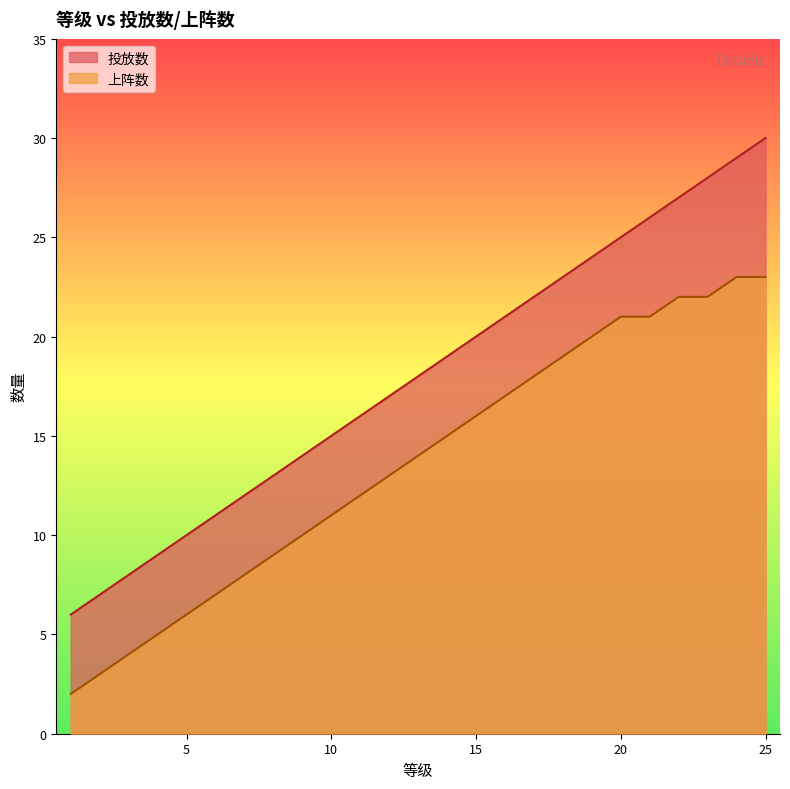

Which series changed the most between 5 and 11?

投放数